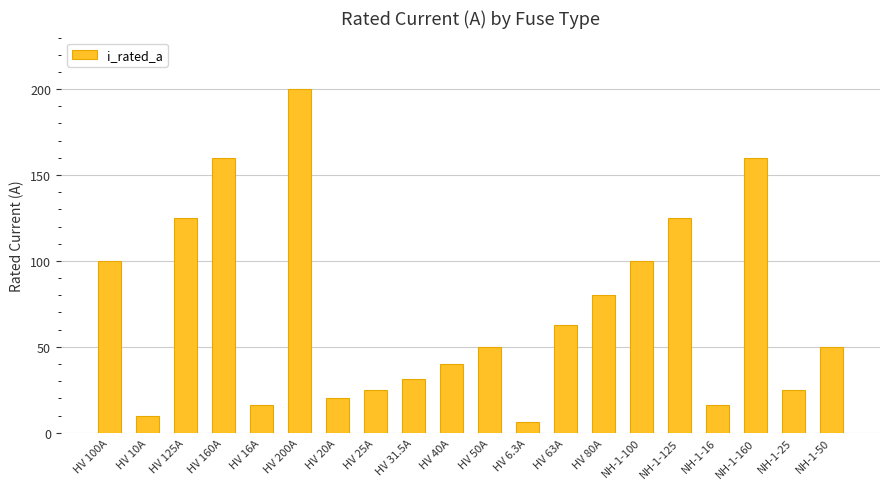

Which label corresponds to the largest value in the chart?

HV 200A